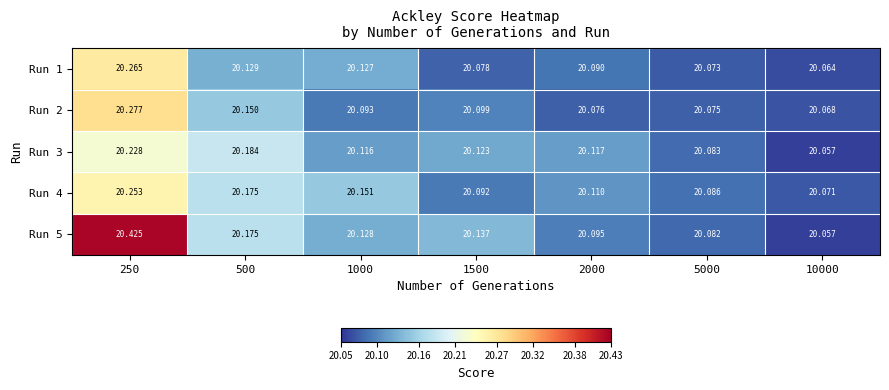

Is the value of Run 2 at 2000 greater than the value of Run 1 at 10000?

Yes